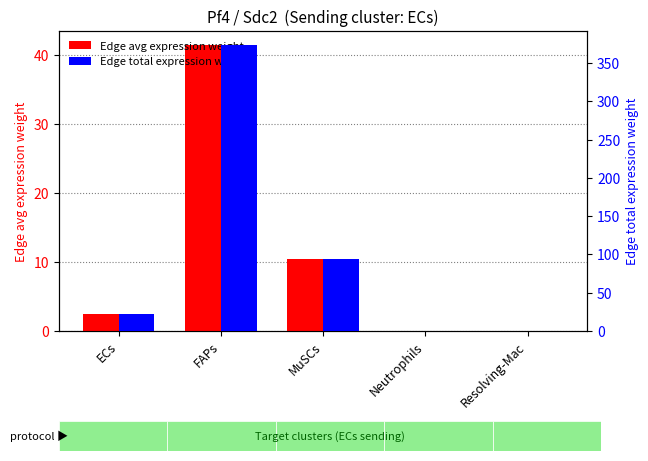

What is the spread (max minus min) of values at FAPs?

331.7